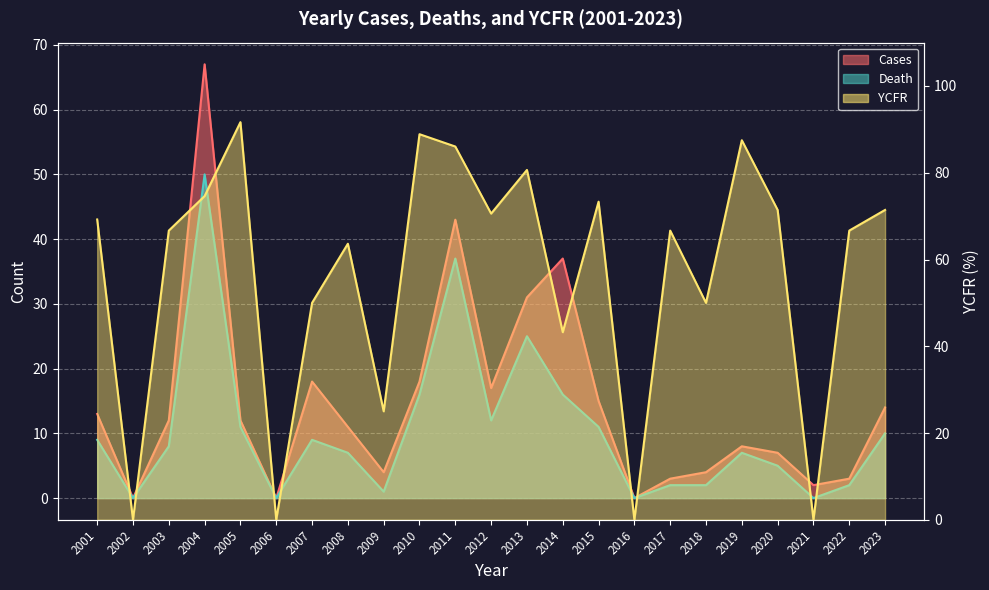

What is the approximate value of YCFR at 2018?

50.0